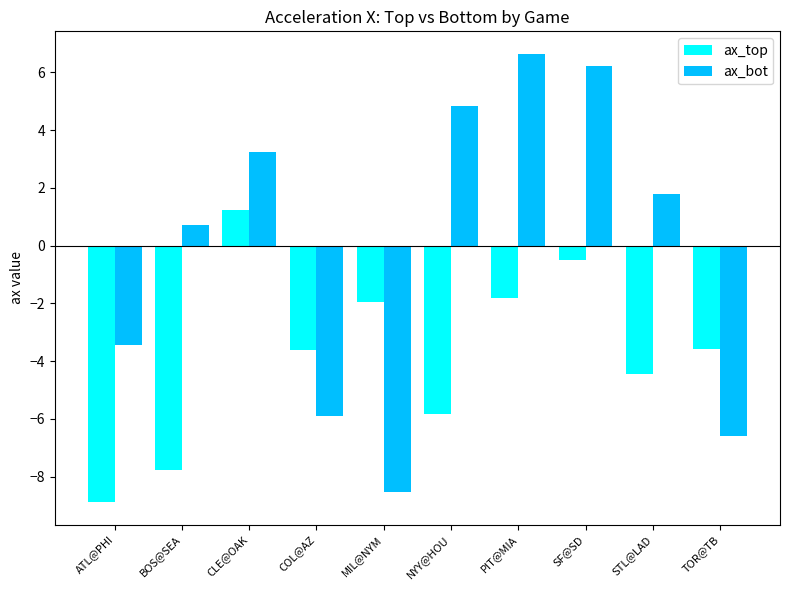

Rank the series by their average value, from highest to lowest.

ax_bot, ax_top